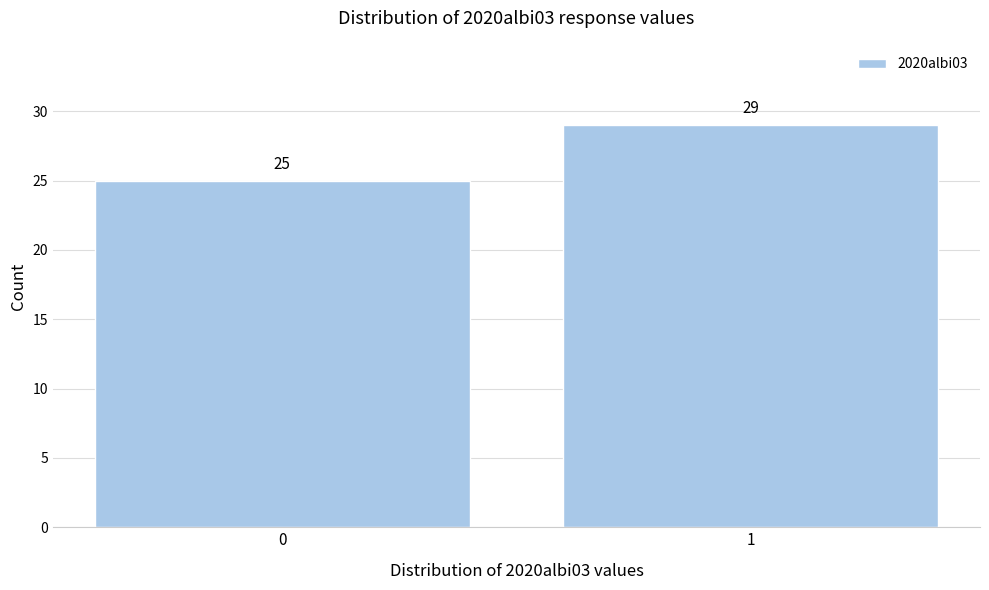

Reading left to right, list all the values displayed in this chart.

25	29